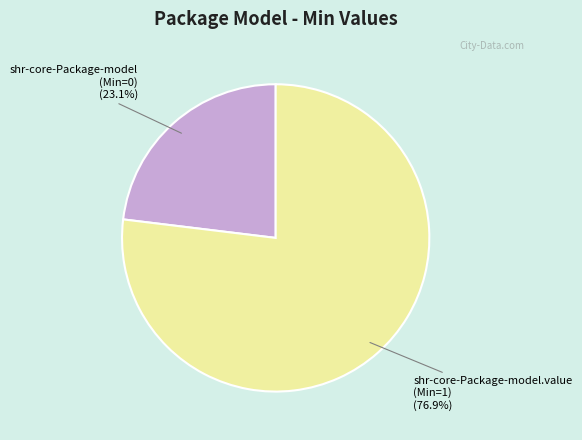

How many slices are in this pie chart?

2